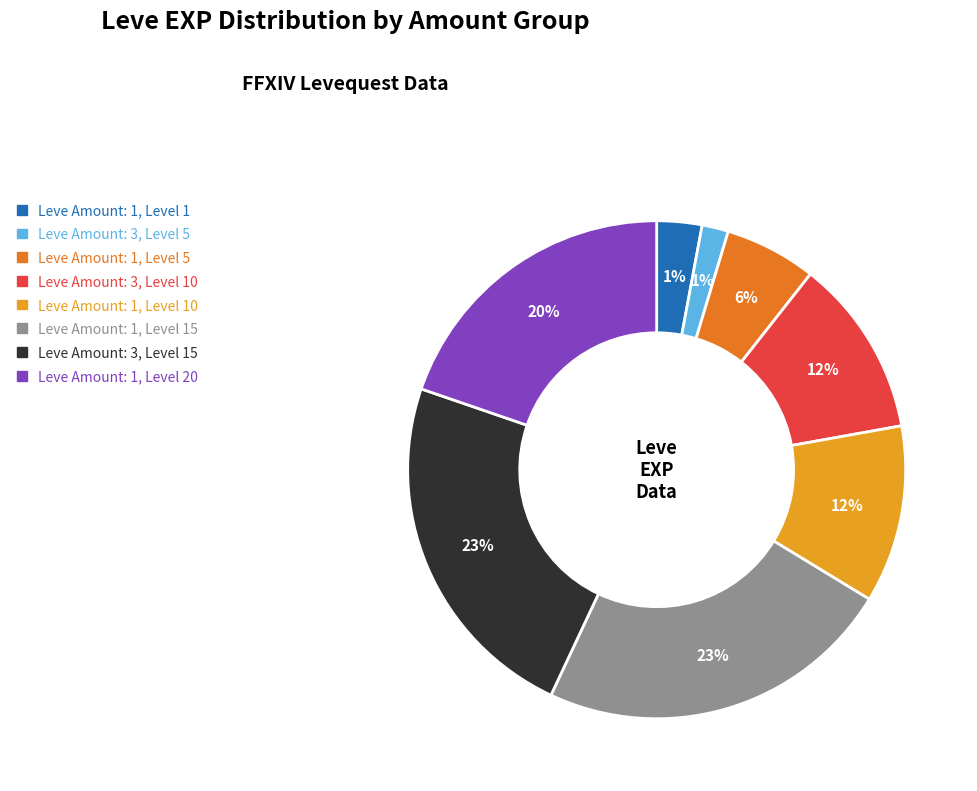

Is the sum of 1 and 1 greater than half?

No